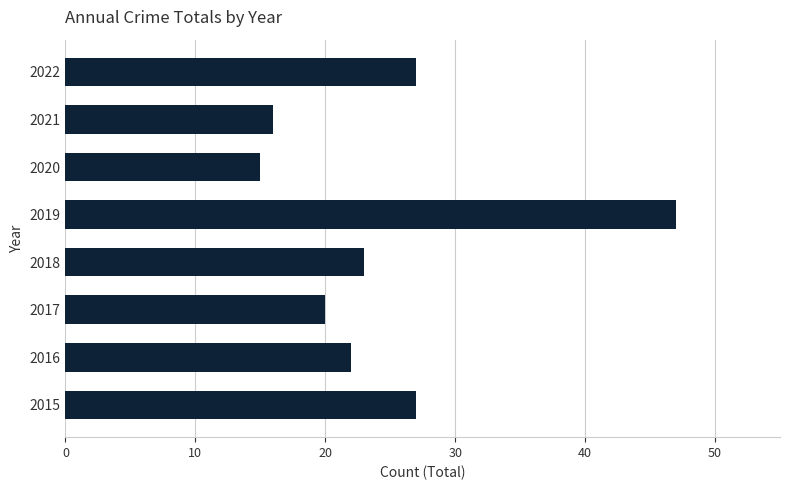

The value at 2015 is 27. True or false?

True